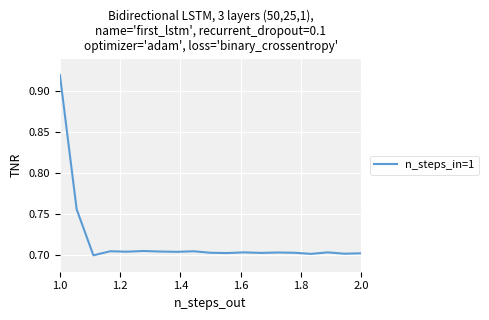

Count the values in the range 0 to 1.

19